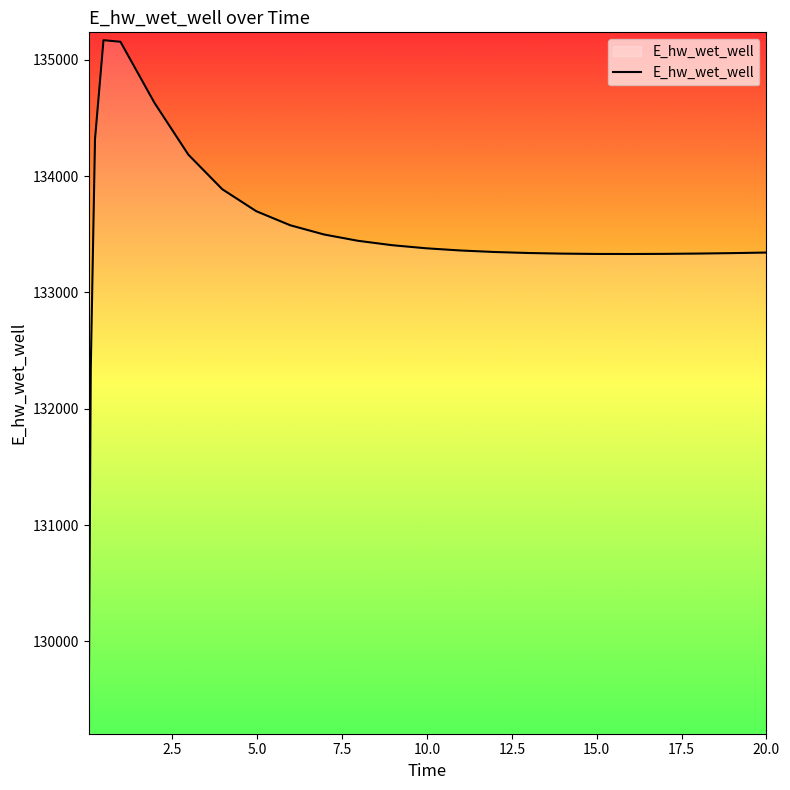

What is the average value?

133467.6